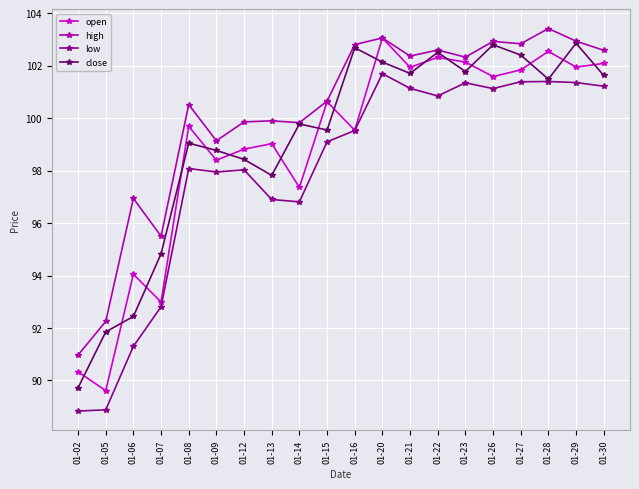

Which series changed the most between 01-13 and 01-15?

low